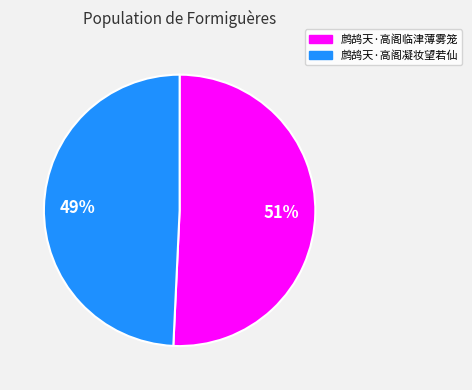

What is the largest slice in the pie chart?

鹧鸪天·高阁临津薄雾笼